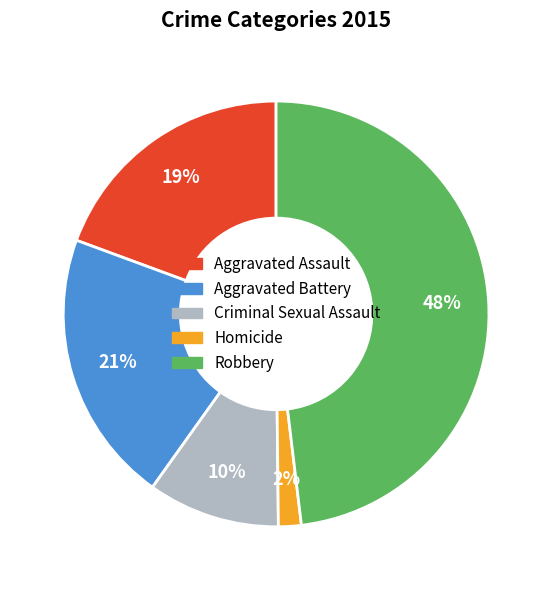

To the nearest percent, what is the average slice percentage?

20%